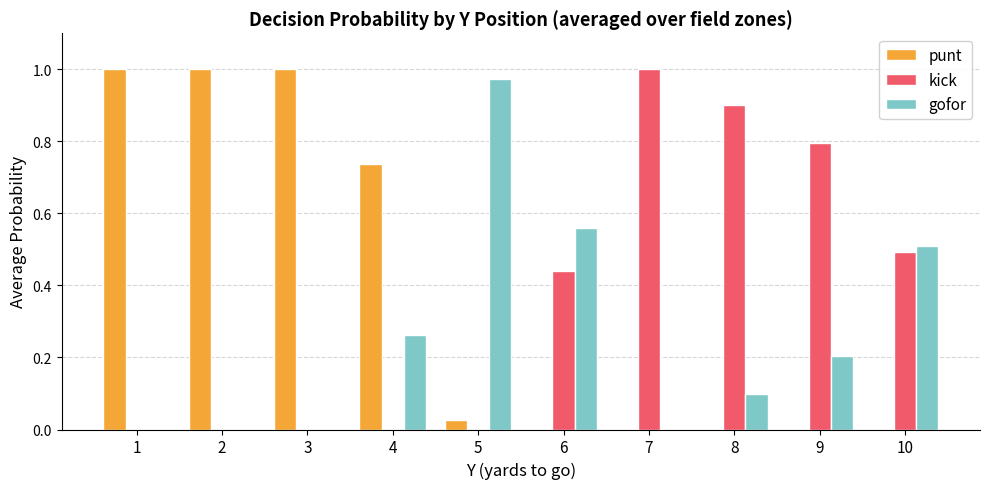

Which series changed the most between 3 and 6?

punt